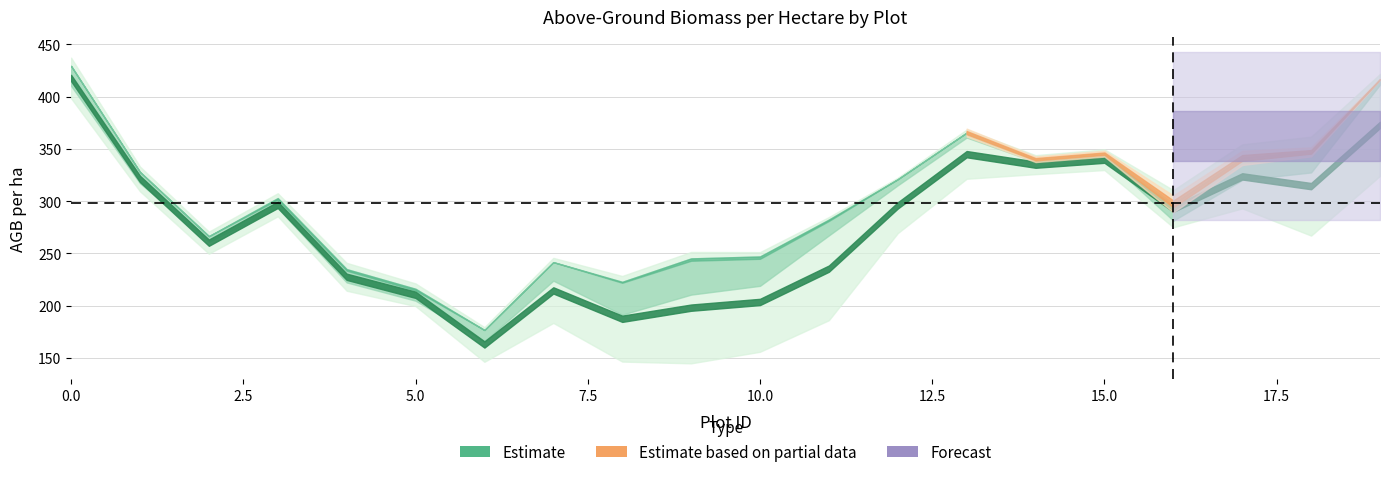

True or false: AGB_per_ha_60 and AGB_per_ha_50 intersect in this chart.

False